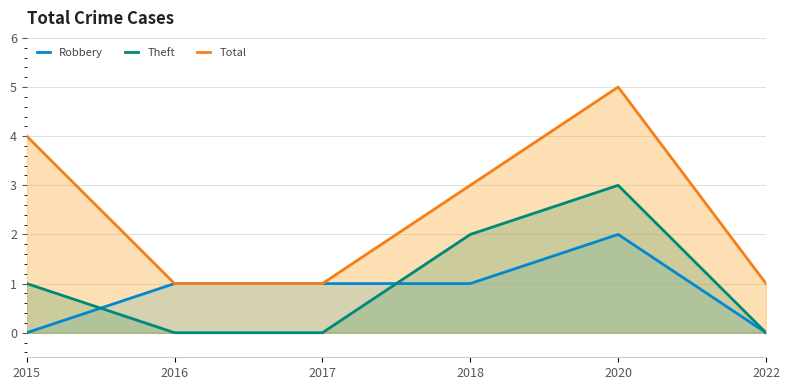

How many Theft values are between 0 and 2?

5